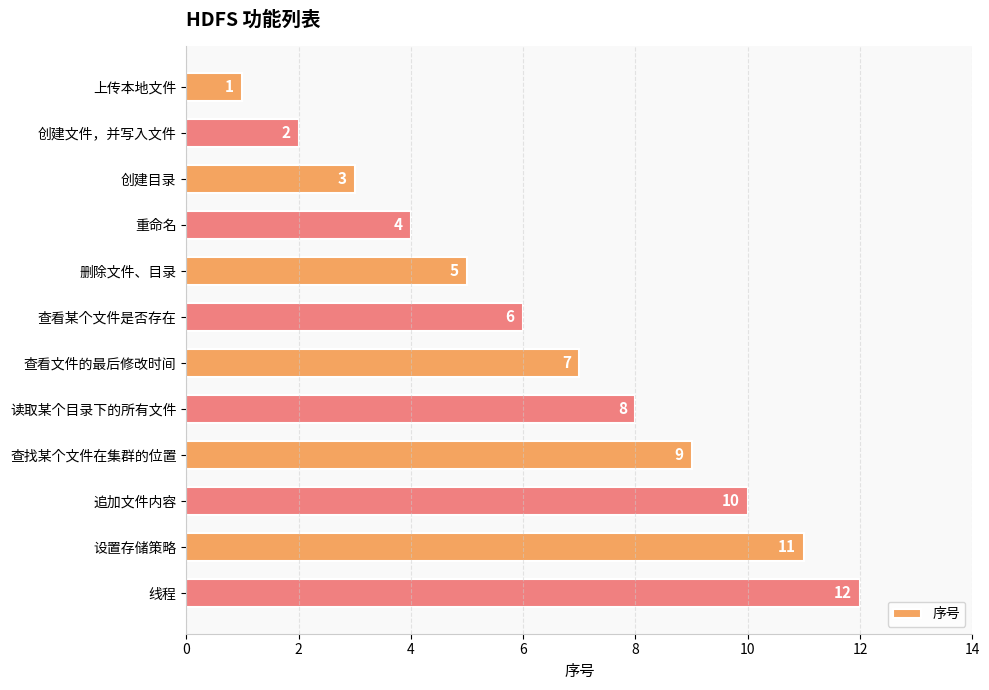

How many bars are there in total?

12